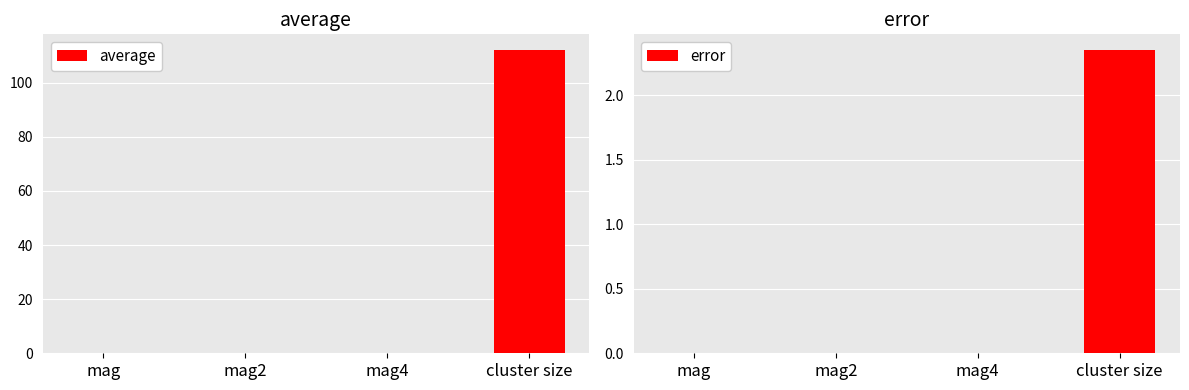

Reading left to right, extract all data points from this chart.

average: 0.3	0.1	0.0	112.3
error: 0.0	0.0	0.0	2.4